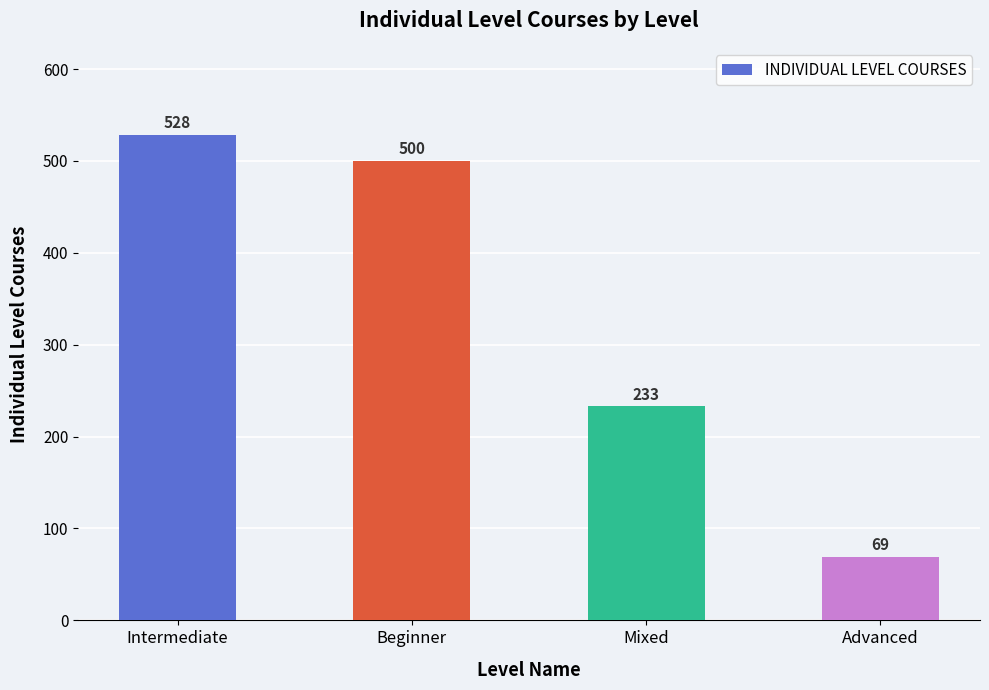

What is the sum of all values?

1330